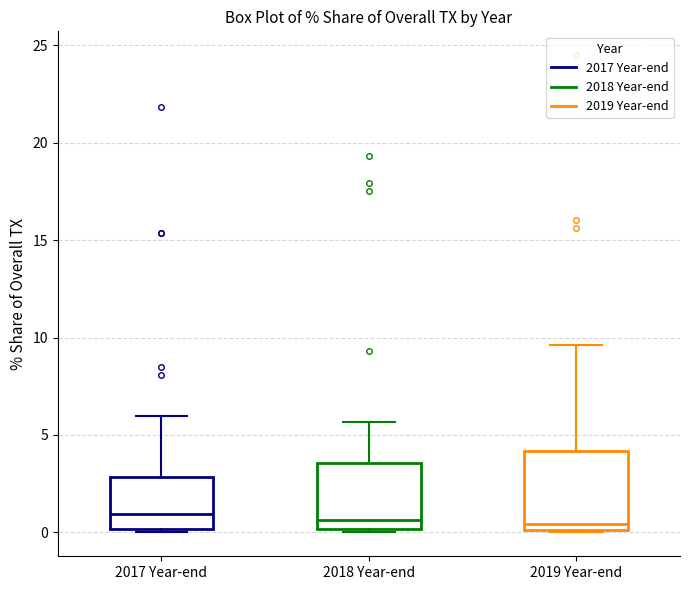

Reading left to right, read every box against the y-axis: the position of its median line, the range the box covers, and the ends of its whiskers. The values are not printed on the chart, so give them approximately, as read against the axis.

2017 Year-end: median 1.0, box 0.0 to 3.0, whiskers 0.0 to 6.0
2018 Year-end: median 0.5, box 0.0 to 3.5, whiskers 0.0 (just below the box's lower edge) to 5.5
2019 Year-end: median 0.5, box 0.0 to 4.0, whiskers 0.0 to 9.5